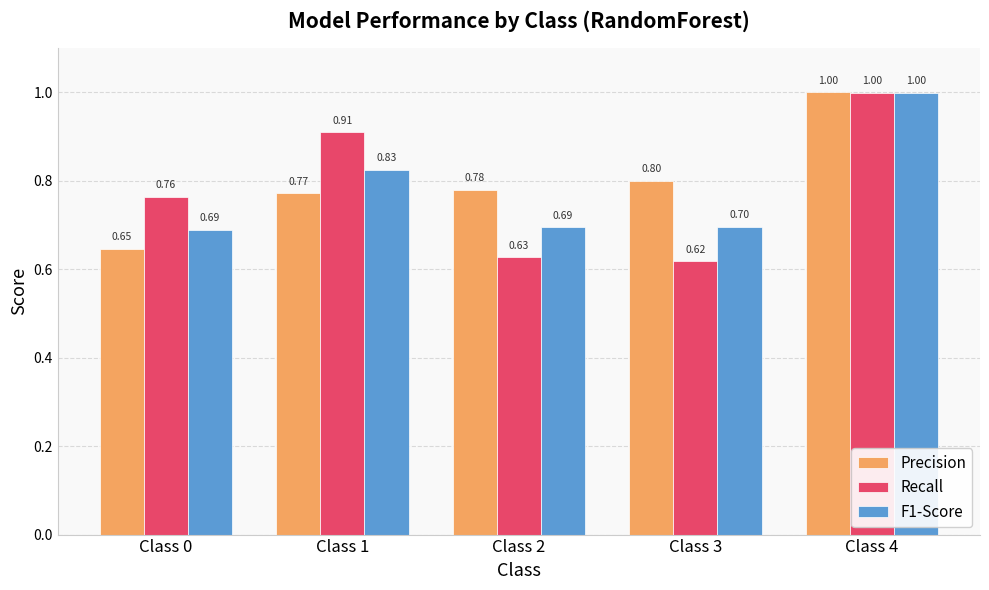

List the labels in order of Precision value, smallest first.

Class 0, Class 1, Class 2, Class 3, Class 4